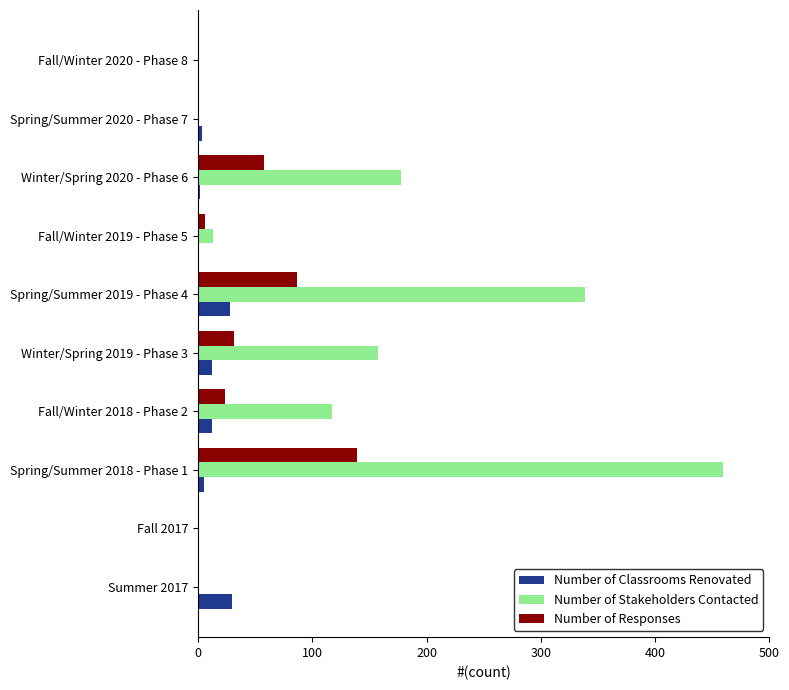

At which category is the sum across all series the highest?

Spring/Summer 2018 - Phase 1